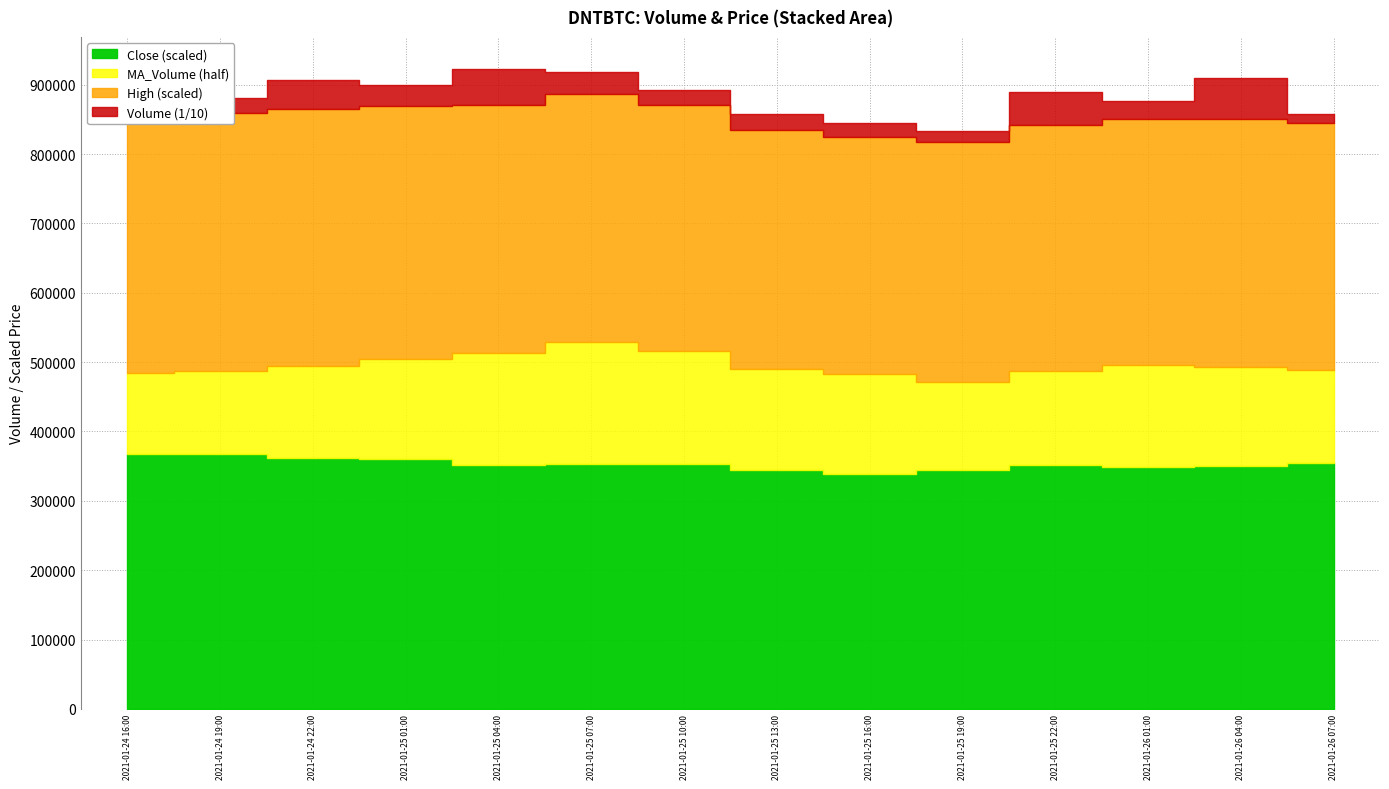

How many lines are shown in the chart?

4